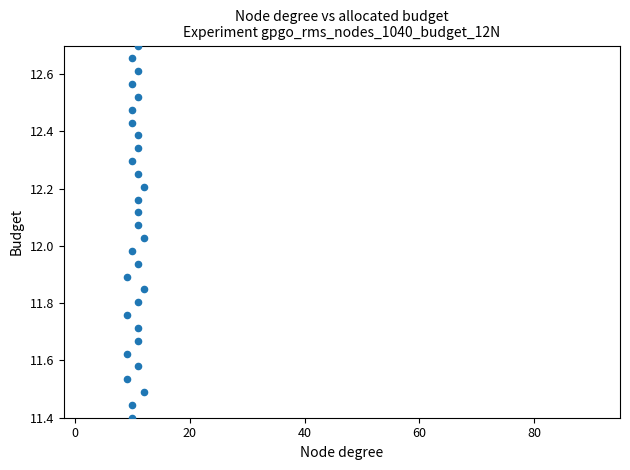

What is the range of Y values (max minus min)?

1.3